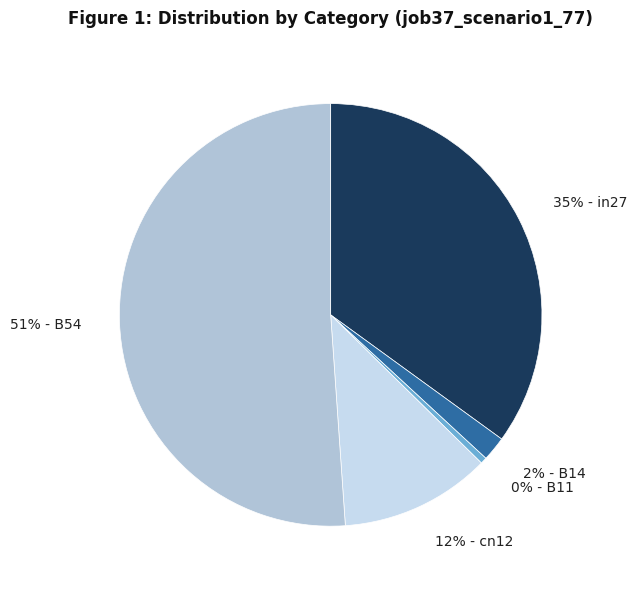

What is the largest slice in the pie chart?

B54